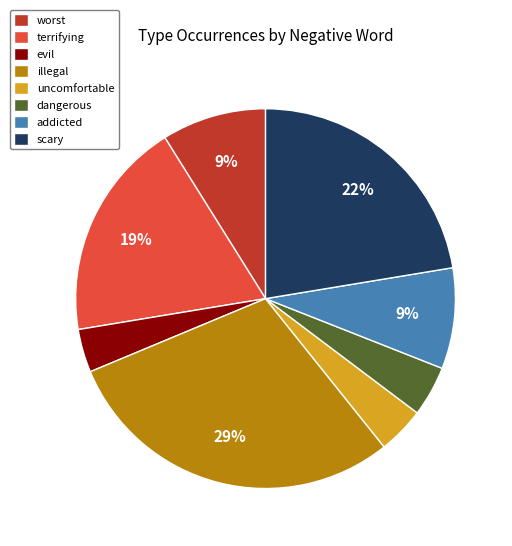

Does uncomfortable account for over 50% of the chart?

No